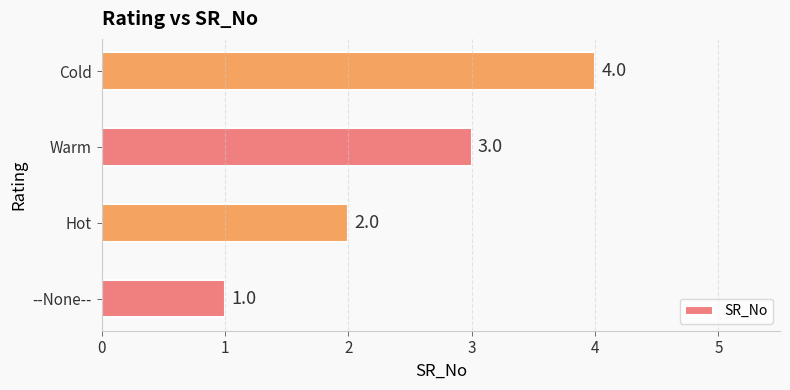

What is the sum of all values?

10